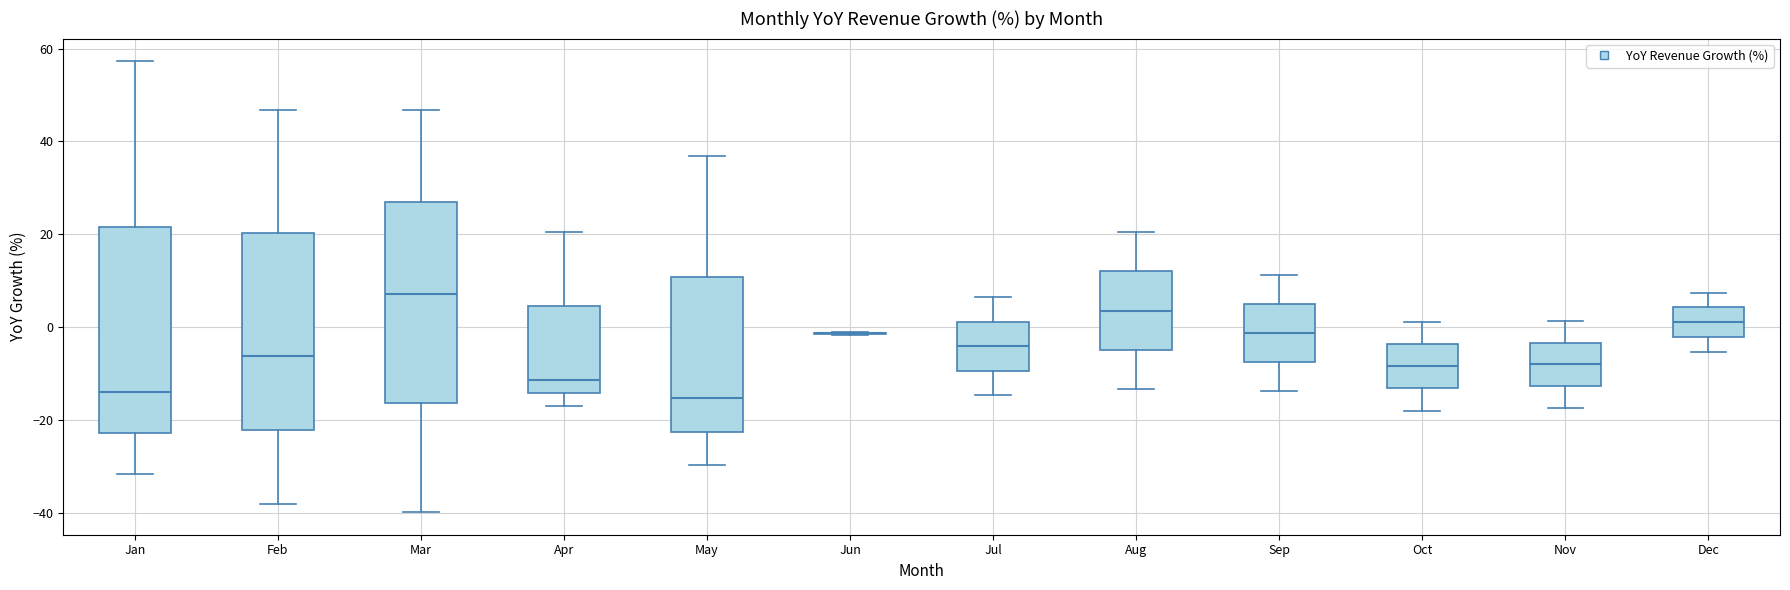

Where does the median line of the box for Apr sit on the y-axis? The values are not printed on the chart, so give them approximately, as read against the axis.

-12